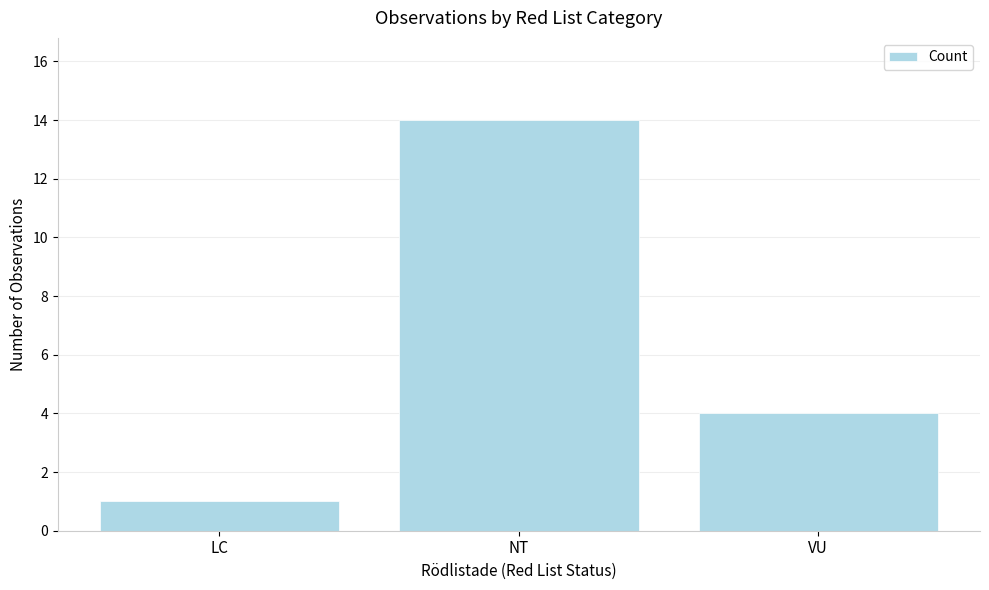

What is the label of the 1st bar from the left?

LC